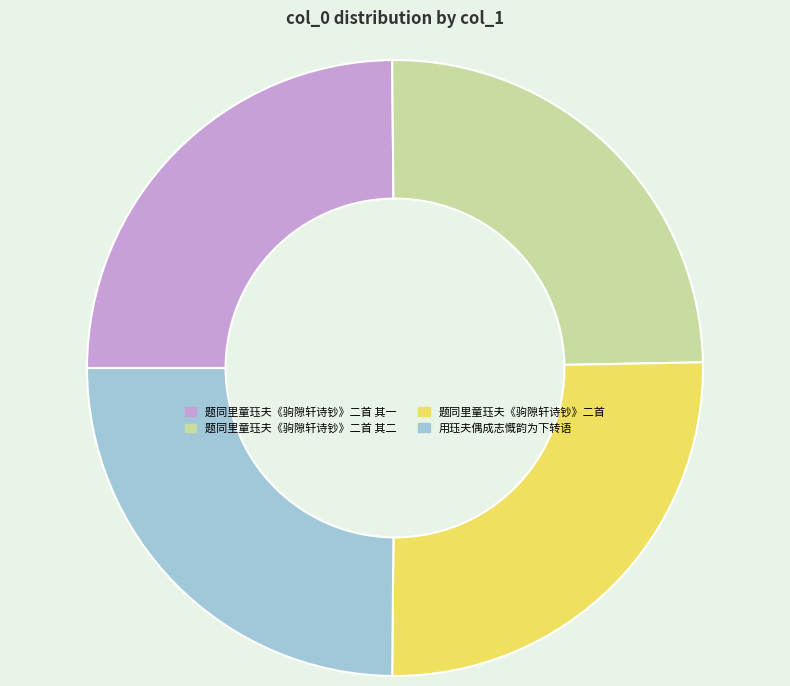

Is there a majority slice in this chart?

No